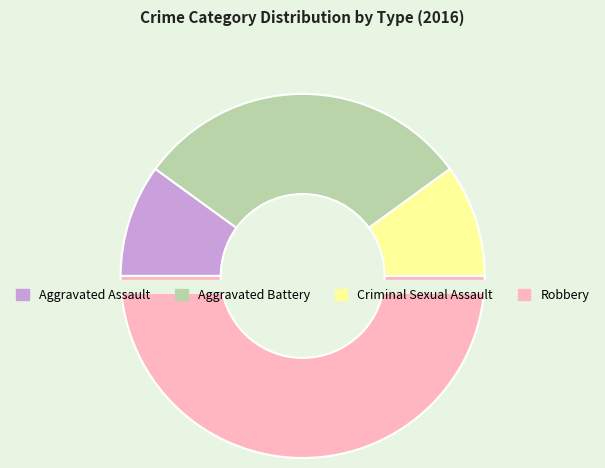

The Aggravated Assault slice represents 1% of the pie. True or false?

False